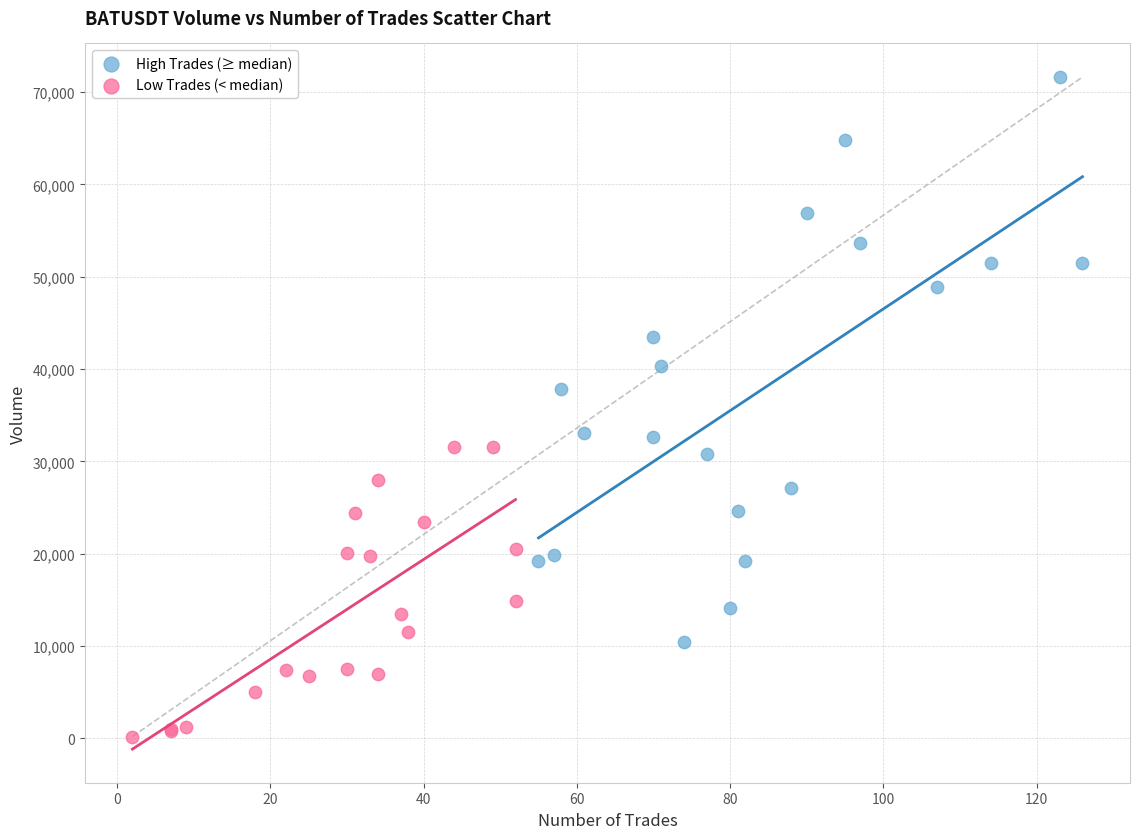

Which series reaches the minimum Y coordinate?

Low Trades (< median)